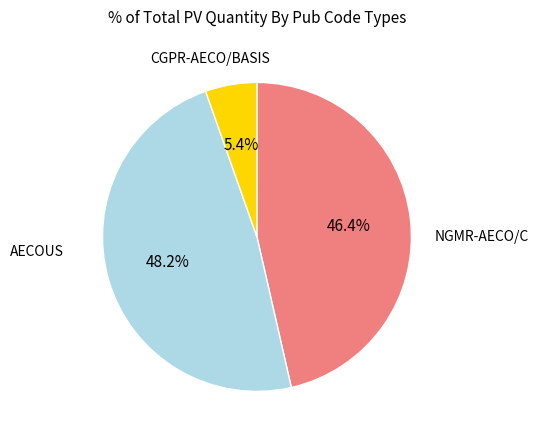

Is there any slice that represents more than half of the pie?

No